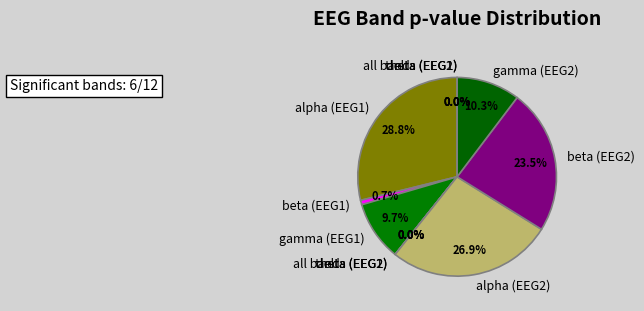

What is the smallest slice in the pie chart?

theta (EEG2)